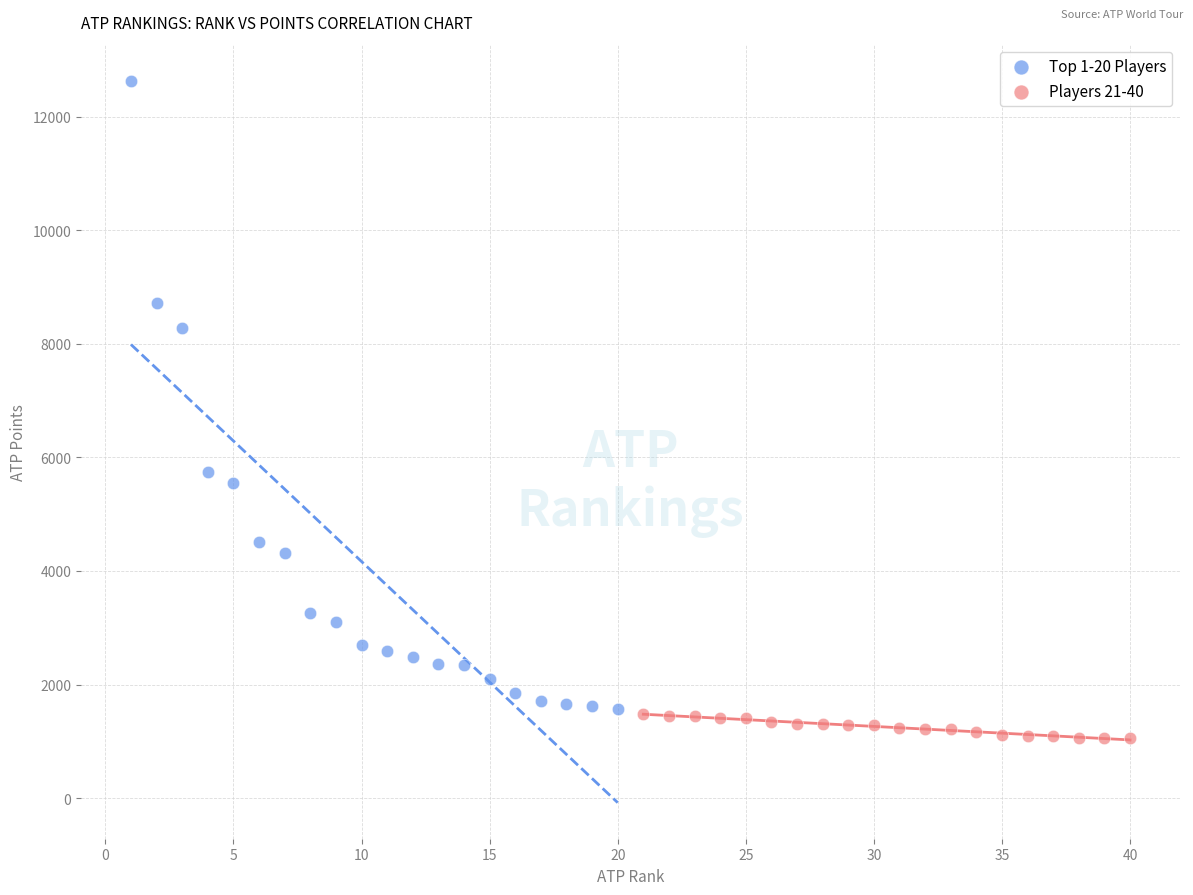

Which series has the widest spread of Y values?

Top 1-20 Players